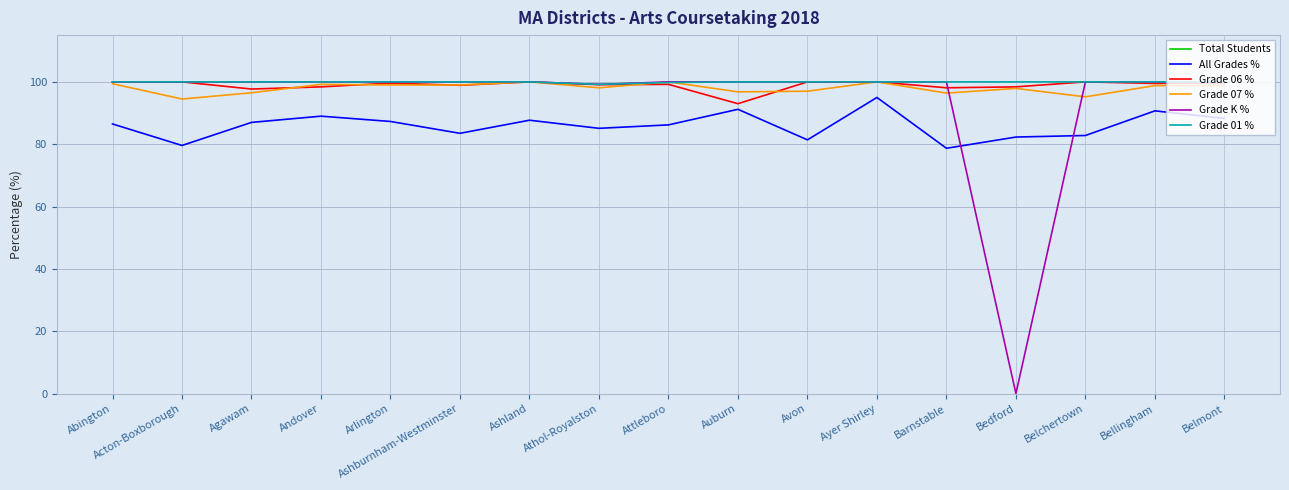

At which label does All Grades % reach its peak?

Ayer Shirley